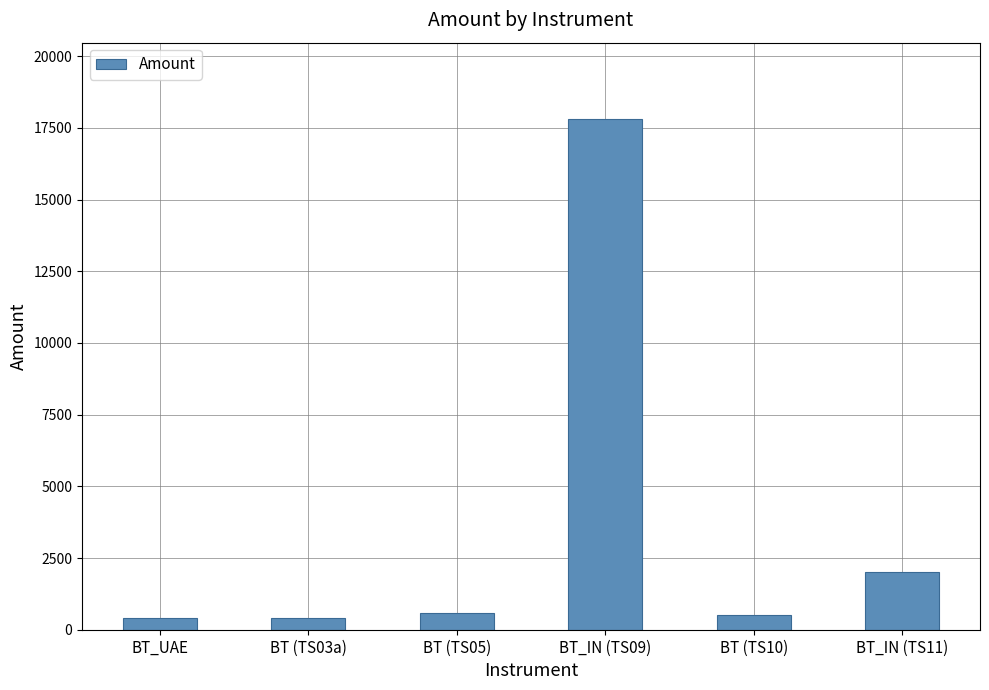

What is the change in value from BT (TS10) to BT_IN (TS11)?

+1500